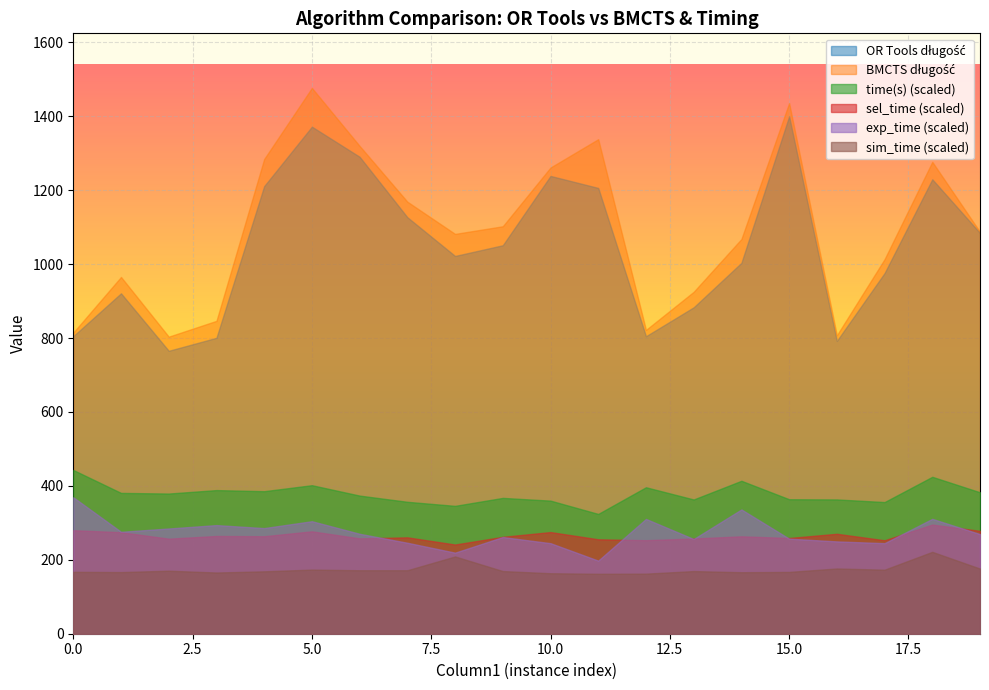

What is the sum of all BMCTS długość values?

21897.7